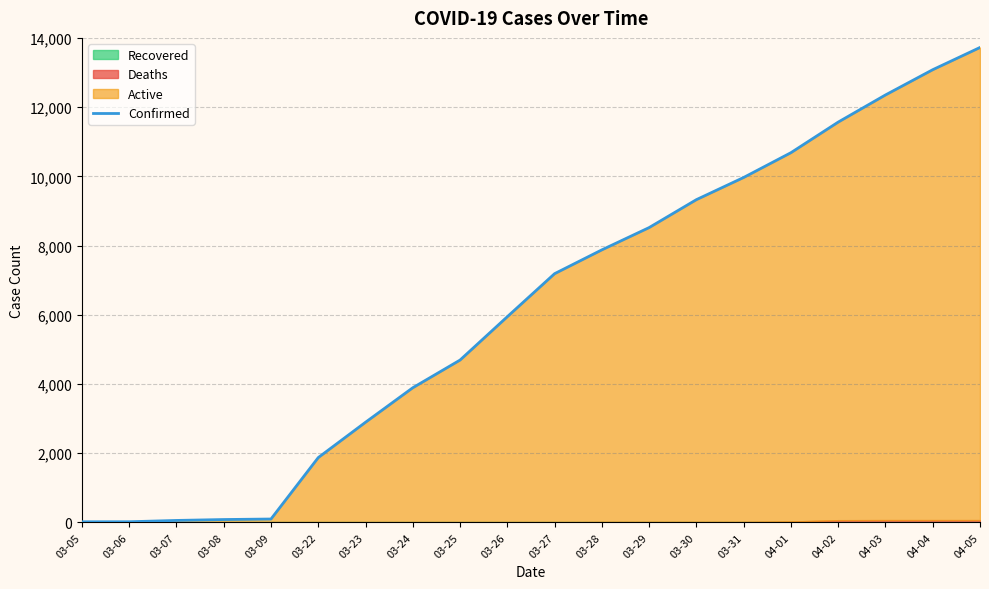

What is the label of the 13th point from the left?

03-29